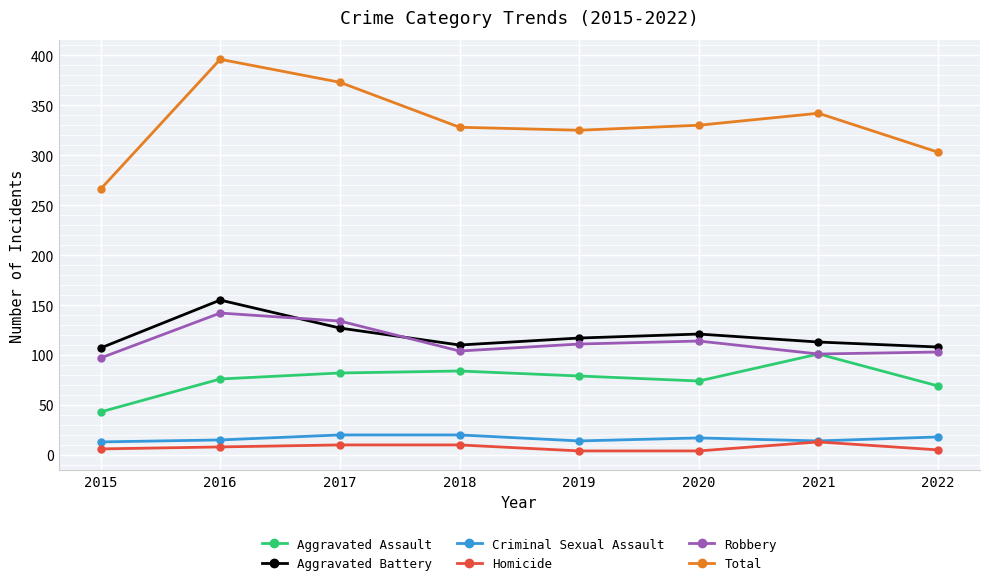

Which series has the largest range (max minus min)?

Total